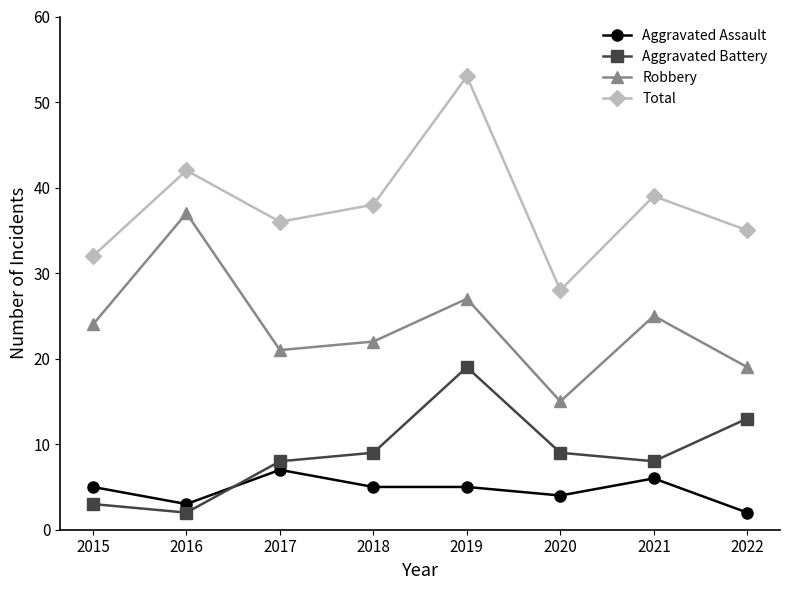

Where is the first local maximum for Aggravated Battery?

2019